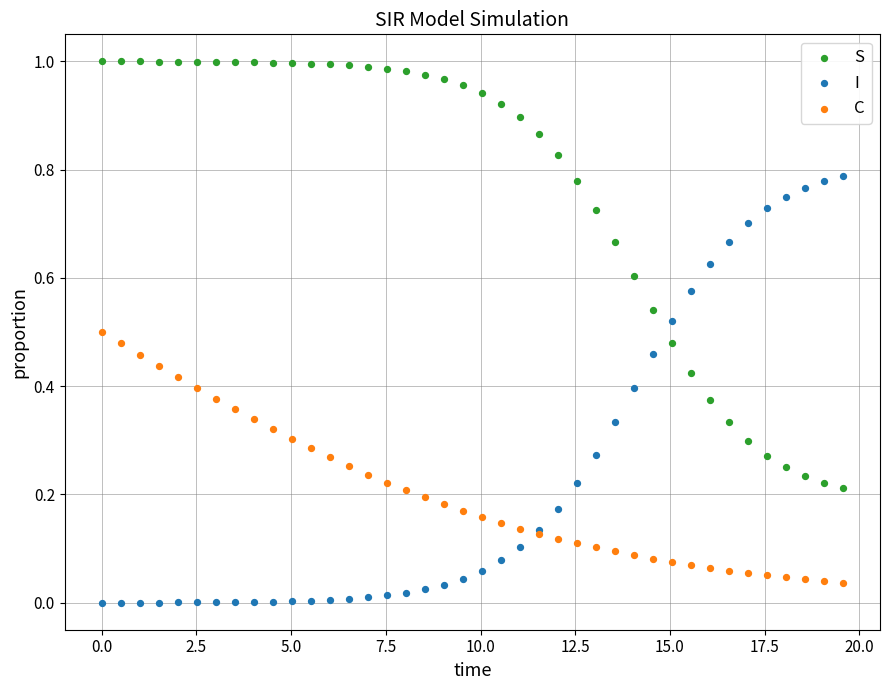

Which series contains the highest Y value?

S